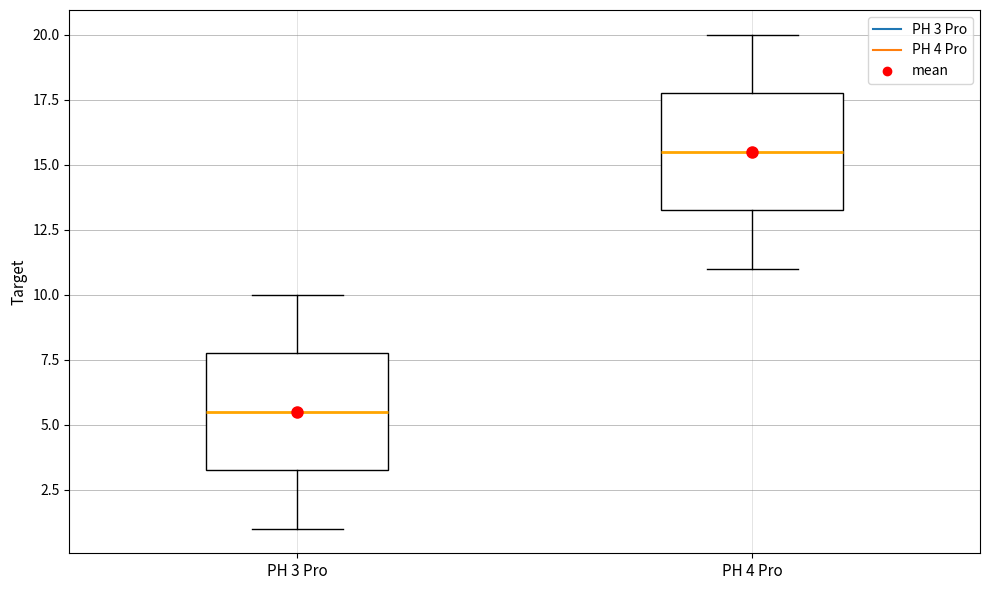

Where is the upper edge of the box for PH 3 Pro on the y-axis? The values are not printed on the chart, so give them approximately, as read against the axis.

8.0